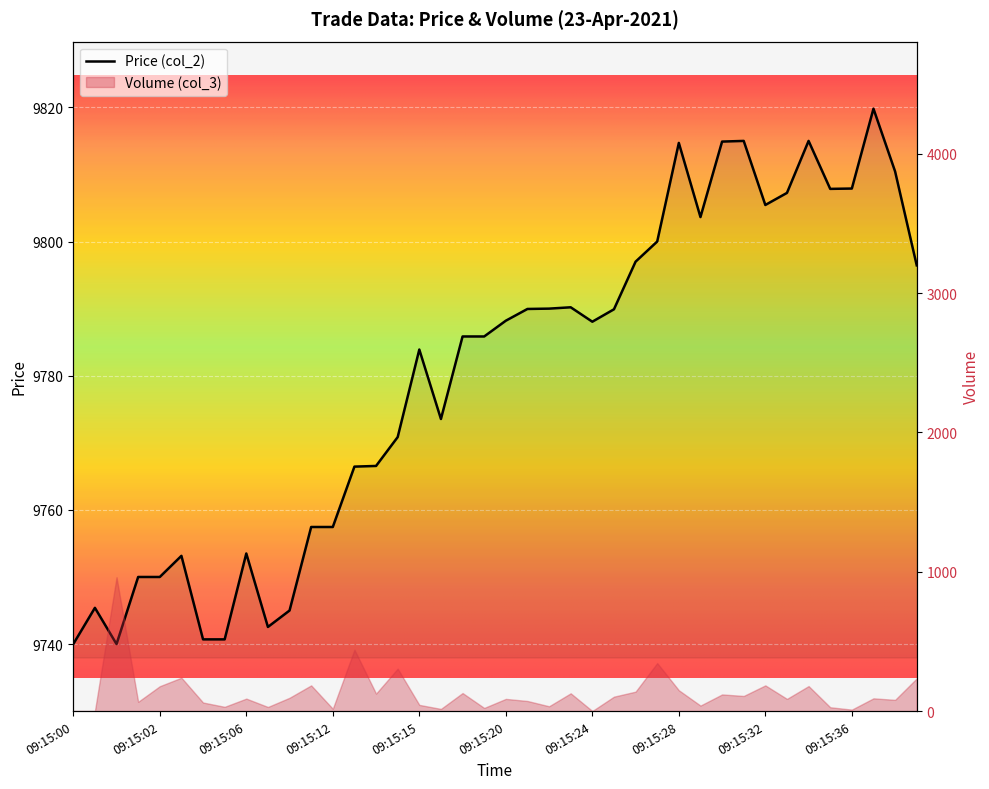

What is the sum of all values?

391200.6